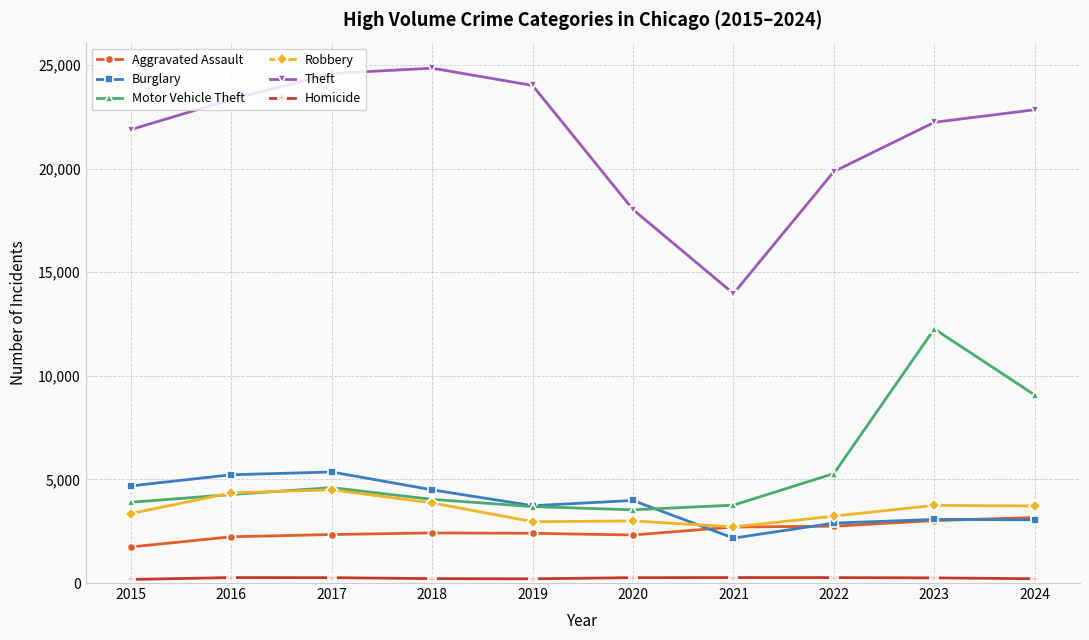

What is the difference between the Robbery values at 2017 and 2021?

1791